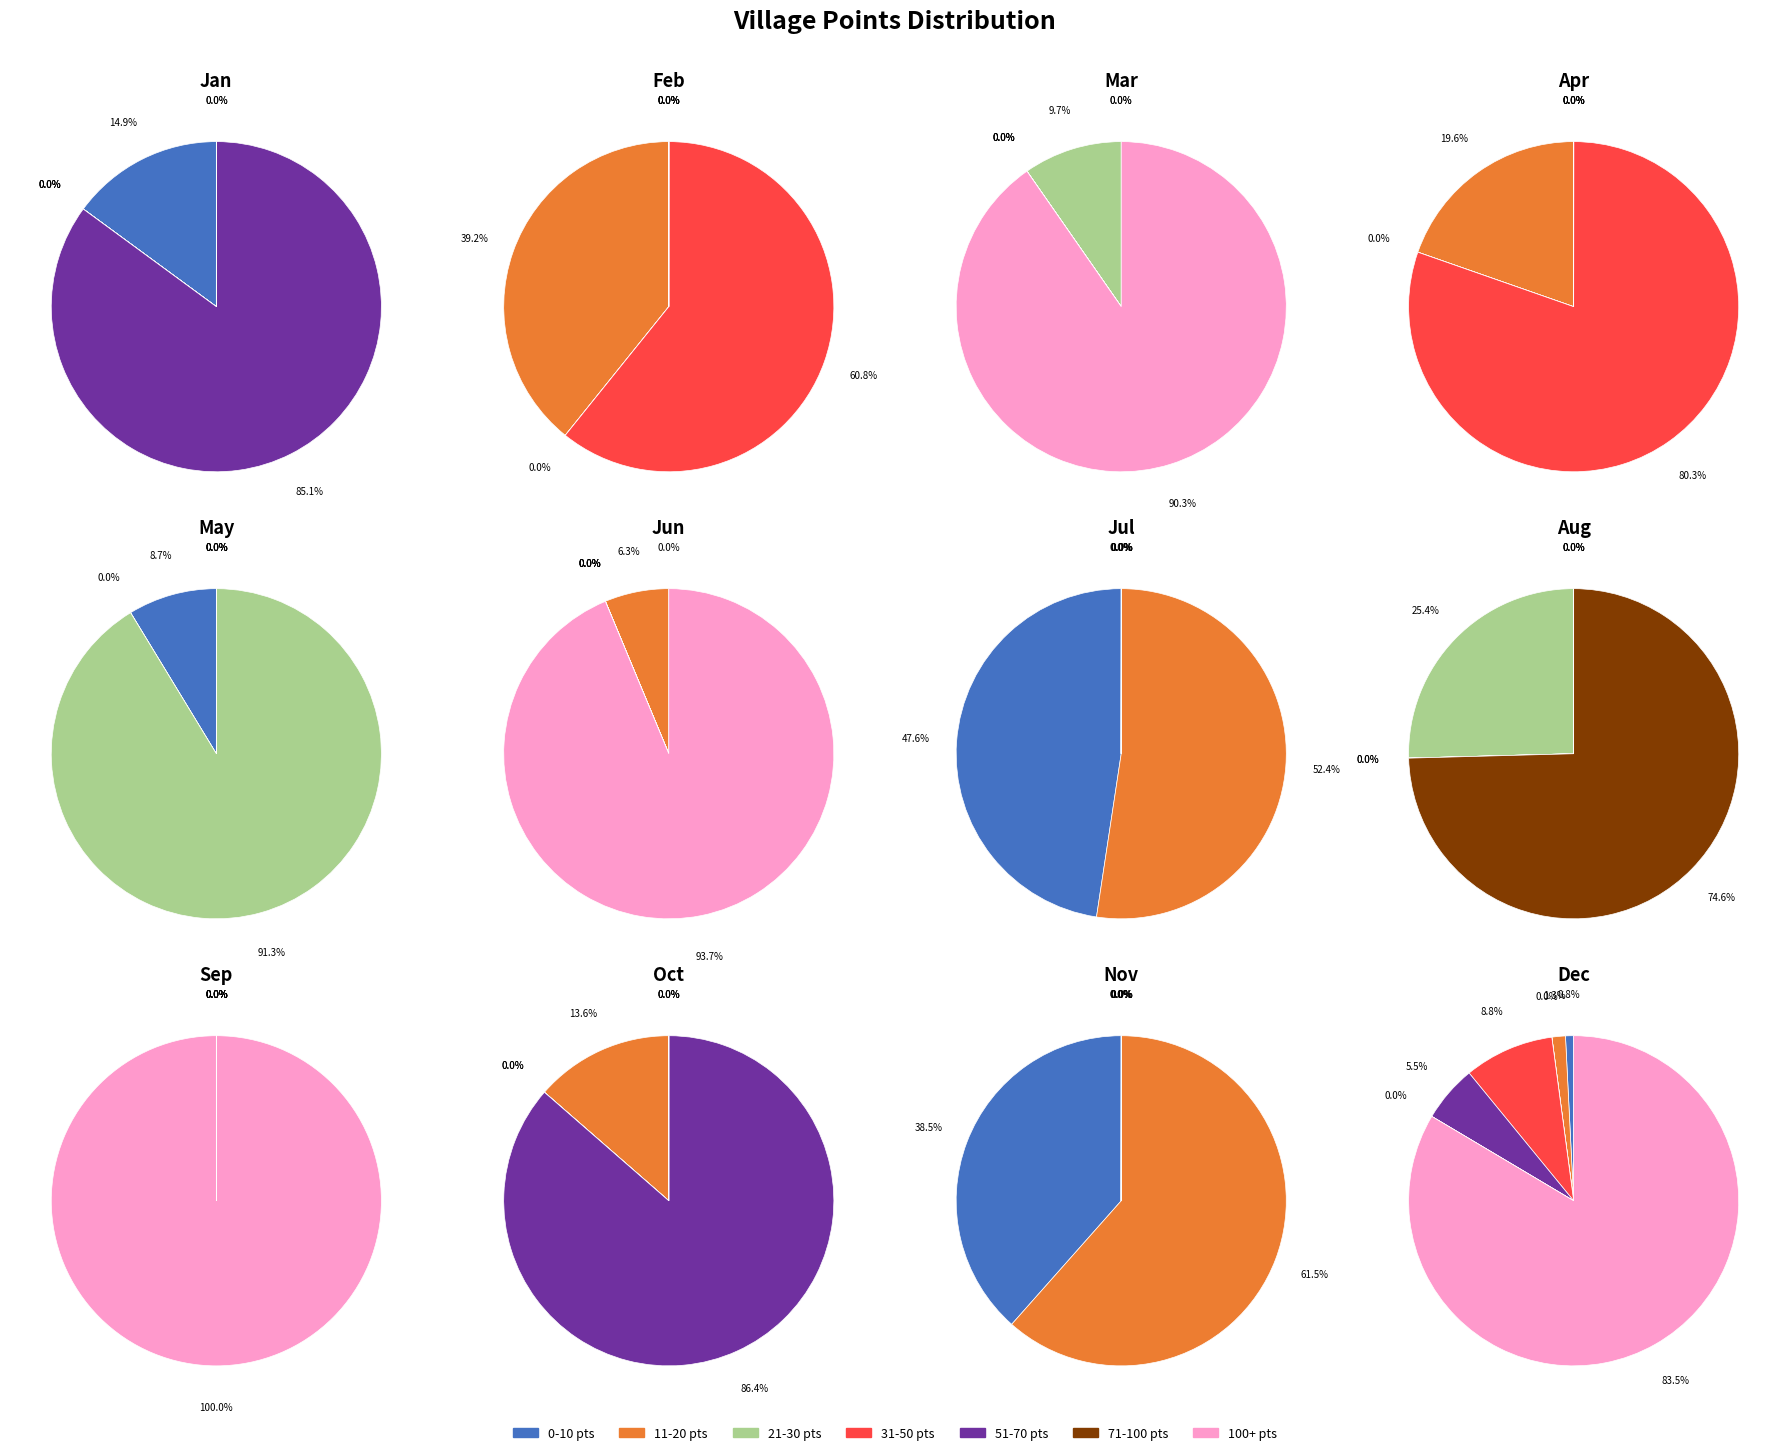

Does 2 represent more than half of the total?

No